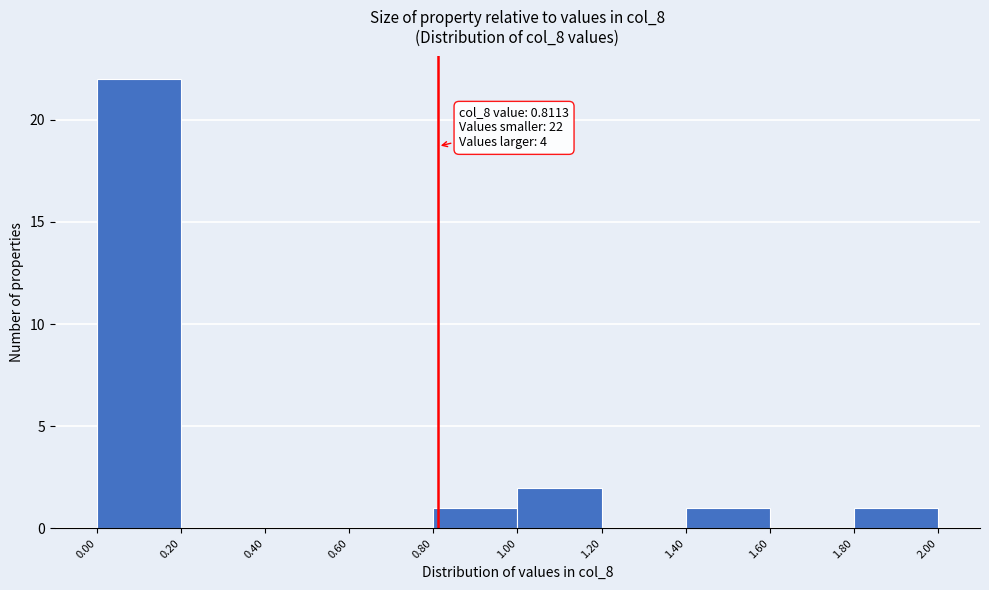

Which range on the x-axis has the tallest bar?

0.00 to 0.20